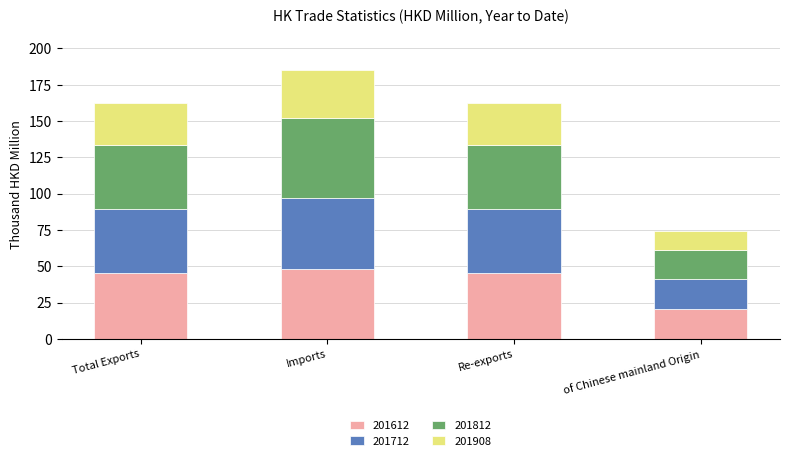

How many values in the 201612 series exceed 45?

3